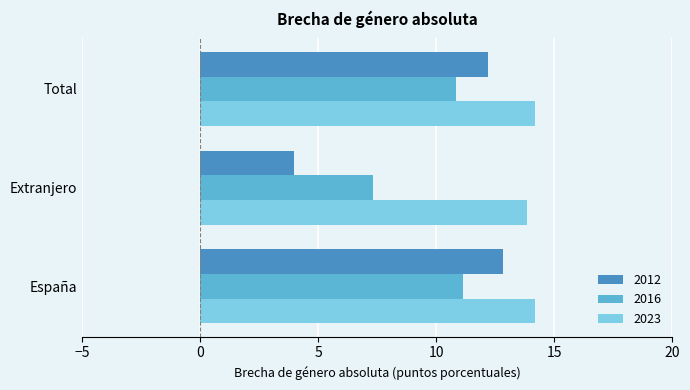

At how many categories does at least one series exceed 7?

3